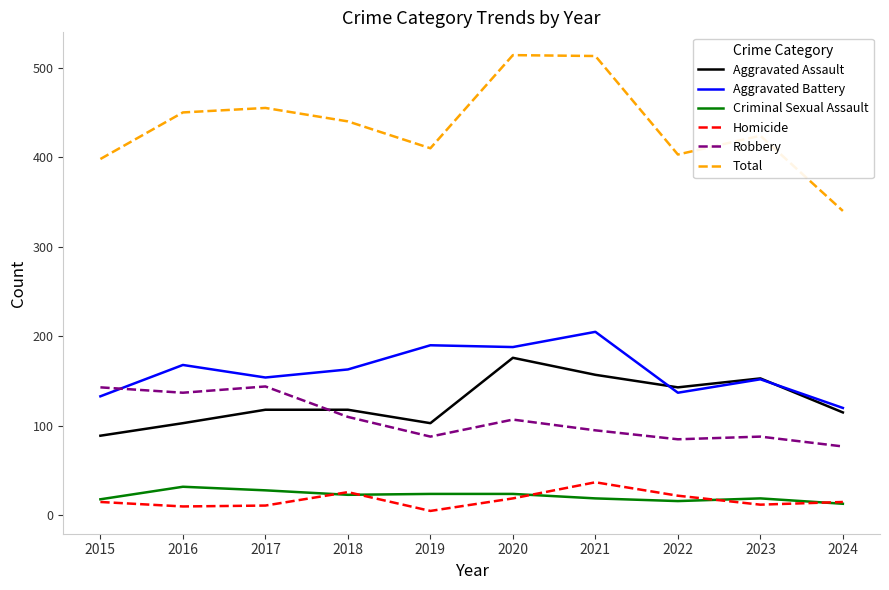

What is the difference between the maximum and minimum values in the Homicide series?

32